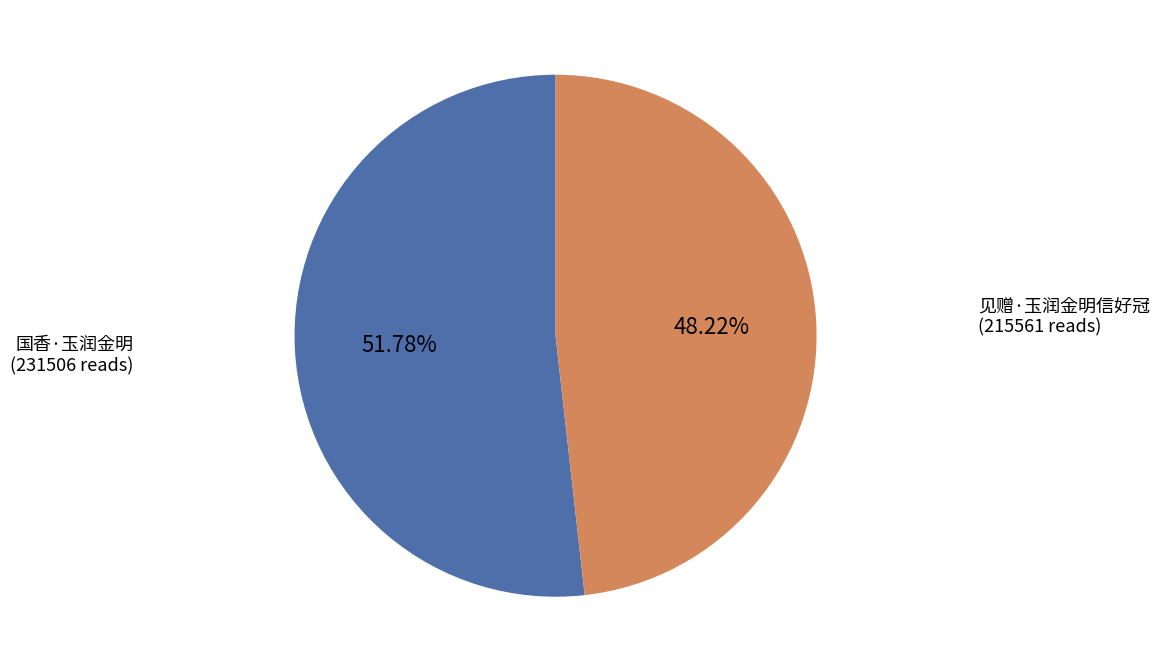

What is the ratio of the value at 国香·玉润金明 to the value at 见赠·玉润金明信好冠?

1.1